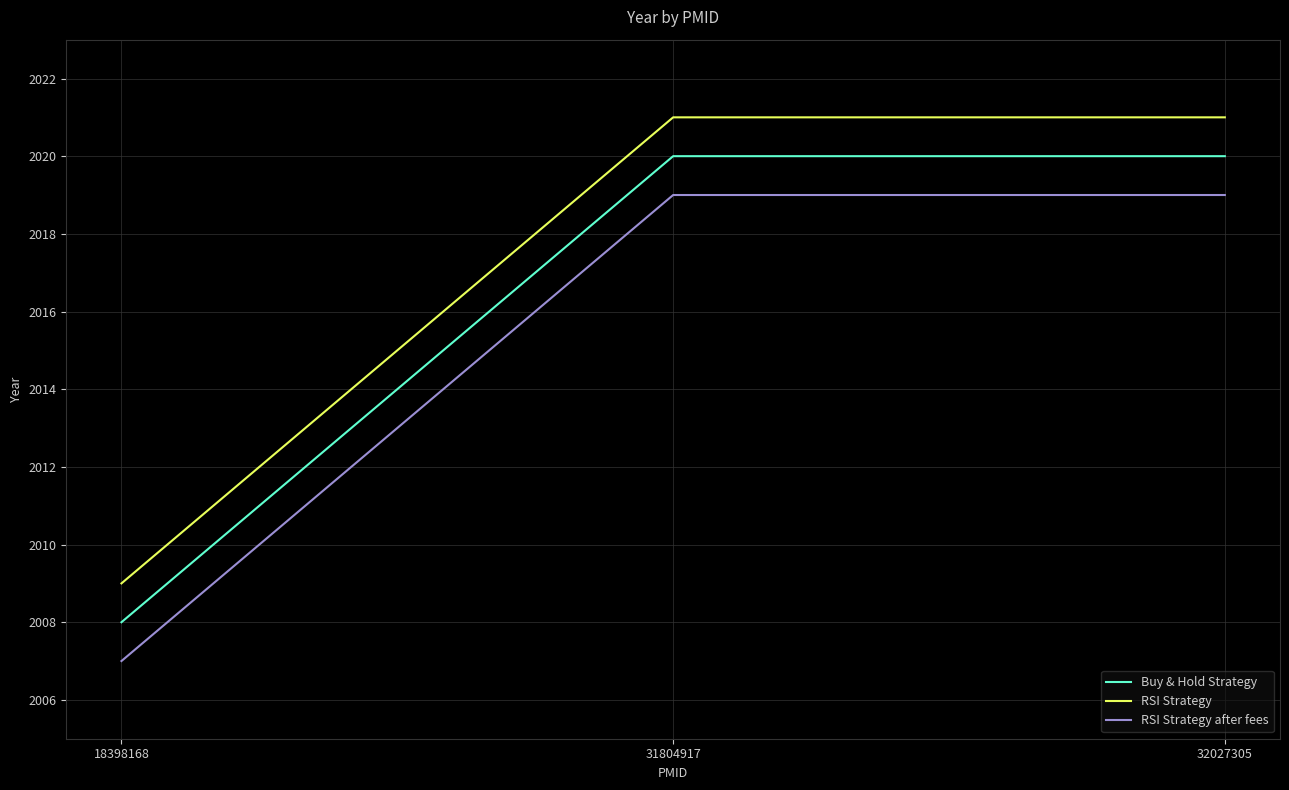

Which series has the largest total across all categories?

RSI Strategy